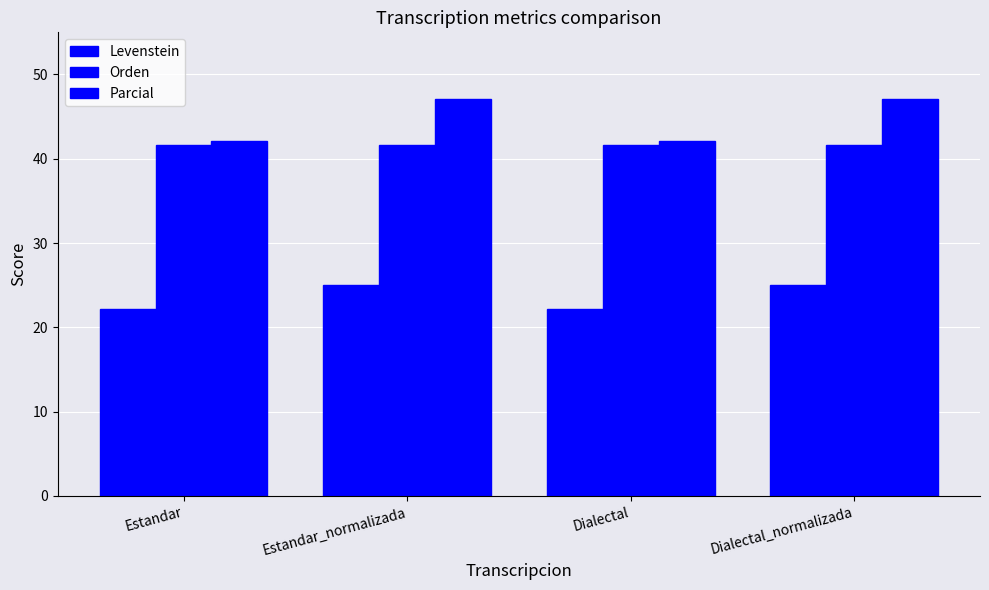

What is the difference between the maximum and second lowest values in the Parcial series?

5.0